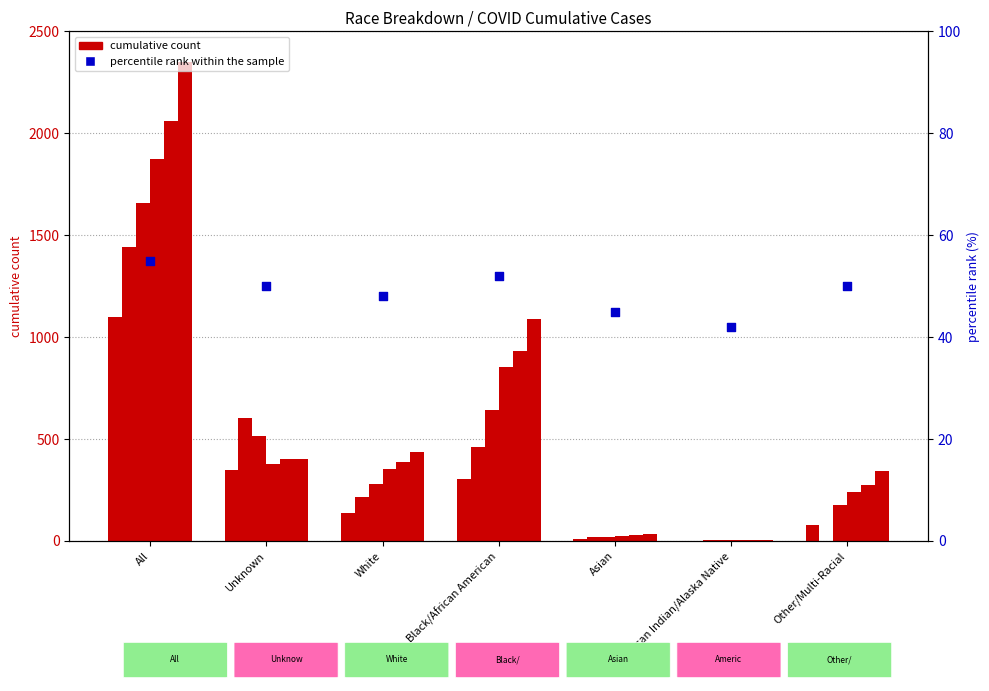

What is the ratio of the value at White to the value at Black/African American?

0.9